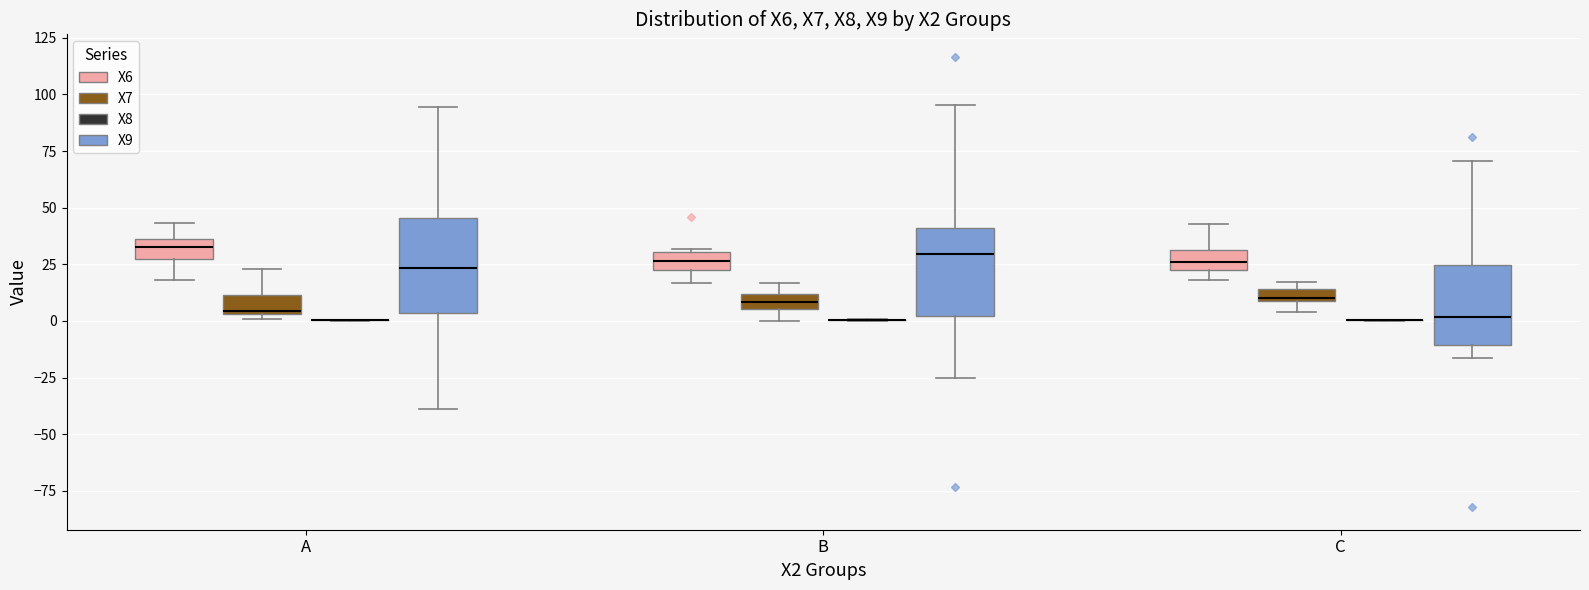

Where is the upper edge of the box for A (X7) on the y-axis? The values are not printed on the chart, so give them approximately, as read against the axis.

10